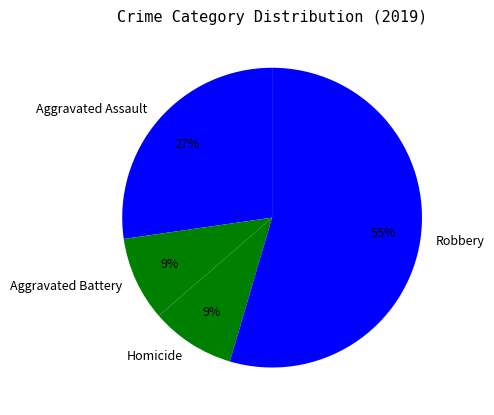

Combined, do Homicide and Aggravated Battery account for over 50%?

No